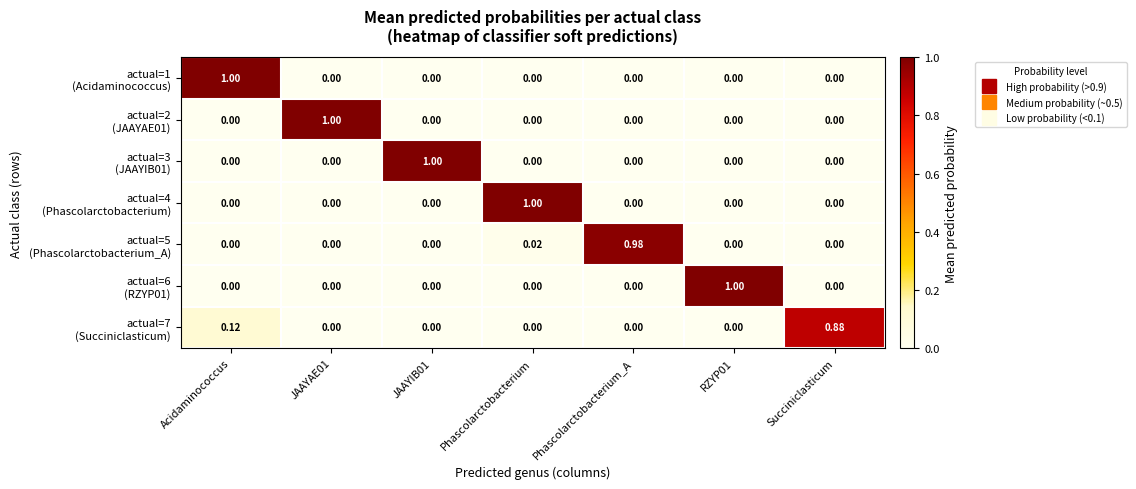

At which category is the sum across all series the highest?

Acidaminococcus